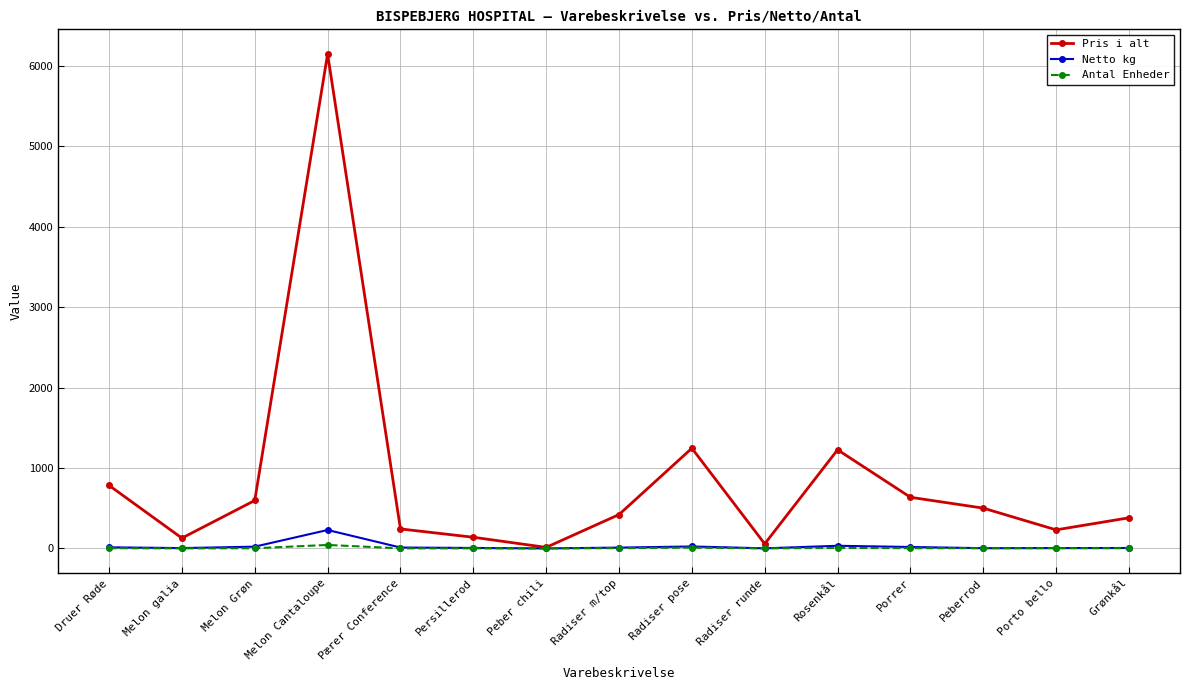

How many distinct data groups are displayed?

3